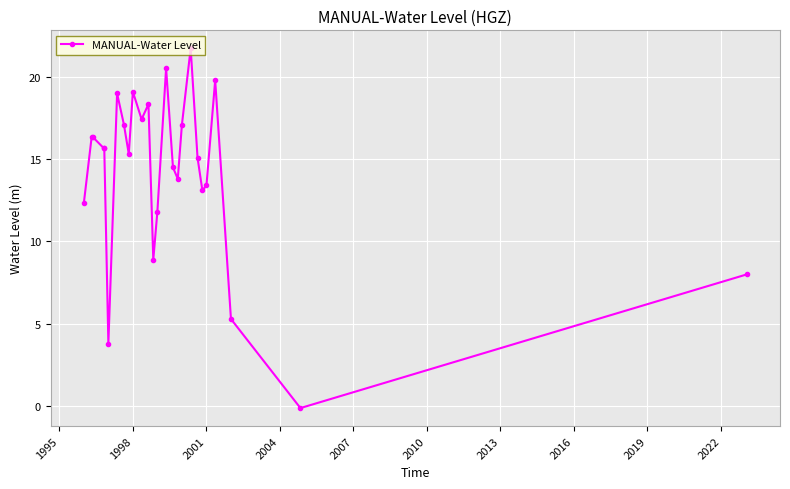

What is the value of the 3rd point from the left?

16.4